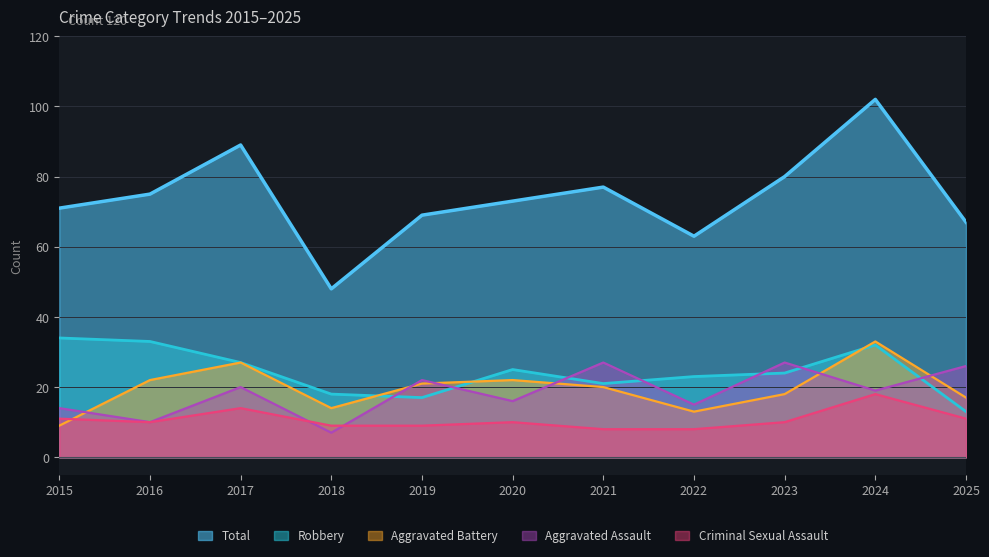

Reading right to left, what are all the values shown in this chart?

Aggravated Assault: 2025=26	2024=19	2023=27	2022=15	2021=27	2020=16	2019=22	2018=7	2017=20	2016=10	2015=14
Aggravated Battery: 2025=17	2024=33	2023=18	2022=13	2021=20	2020=22	2019=21	2018=14	2017=27	2016=22	2015=9
Criminal Sexual Assault: 2025=11	2024=18	2023=10	2022=8	2021=8	2020=10	2019=9	2018=9	2017=14	2016=10	2015=11
Robbery: 2025=13	2024=32	2023=24	2022=23	2021=21	2020=25	2019=17	2018=18	2017=27	2016=33	2015=34
Total: 2025=67	2024=102	2023=80	2022=63	2021=77	2020=73	2019=69	2018=48	2017=89	2016=75	2015=71